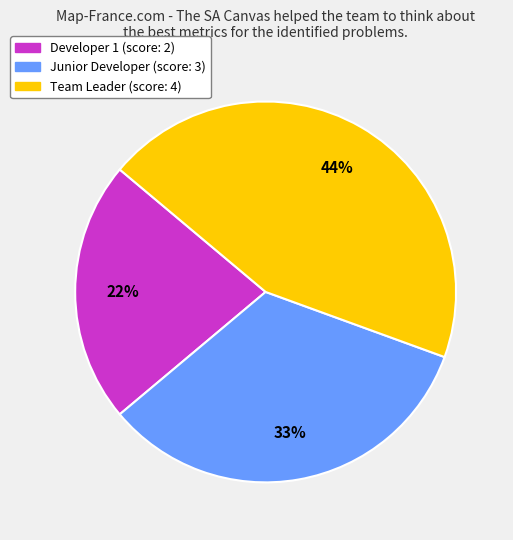

Which has a higher value, Team Leader or Developer 1?

Team Leader